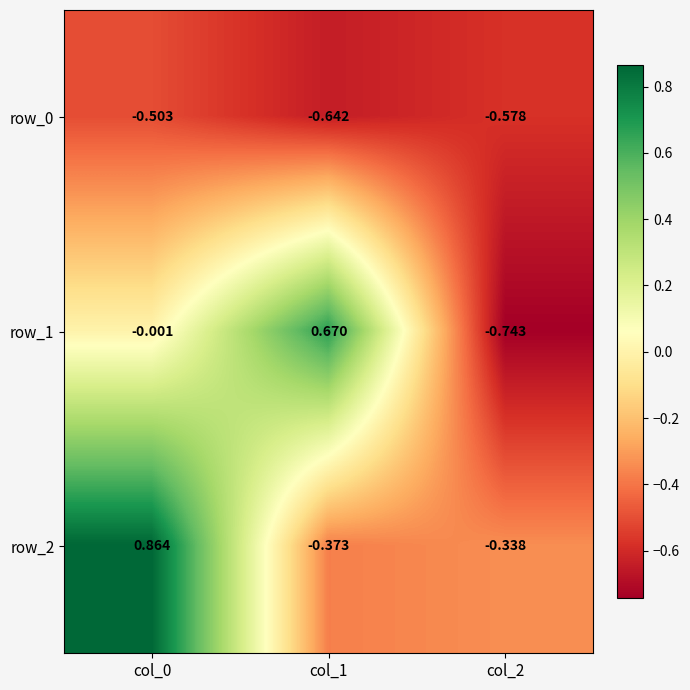

What is the difference between the row_1 values at col_0 and col_2?

0.7